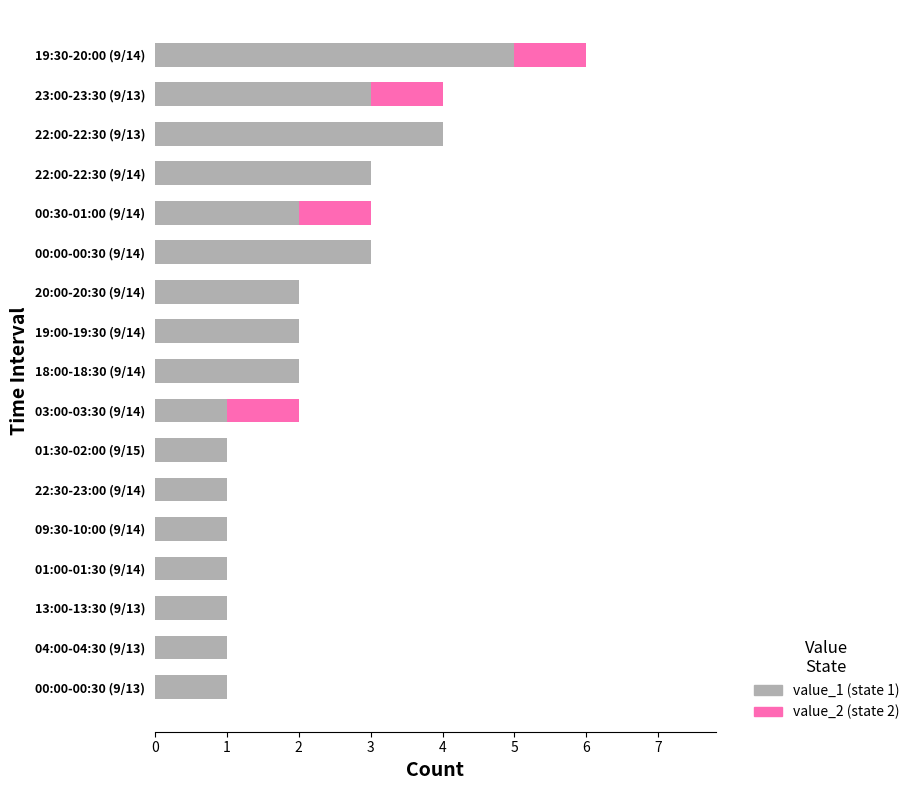

Is it true that value_2 equals 1 at 19:00-19:30 (9/14)?

False